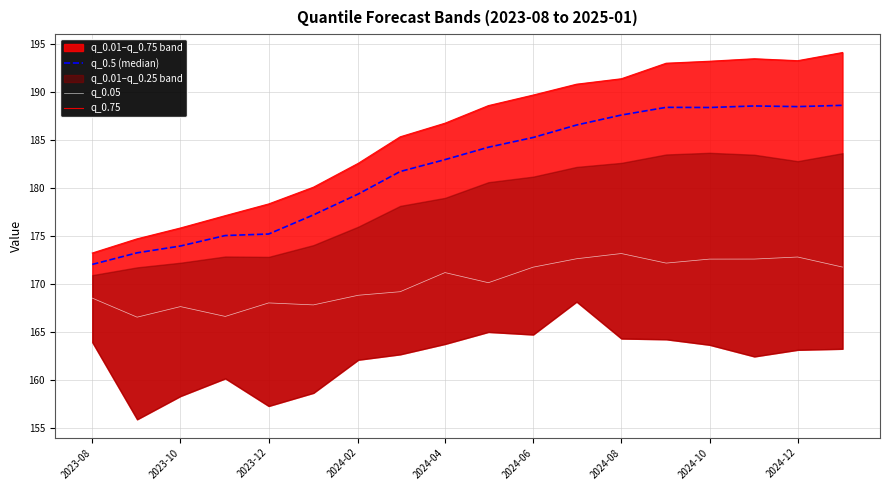

How many lines are shown in the chart?

3